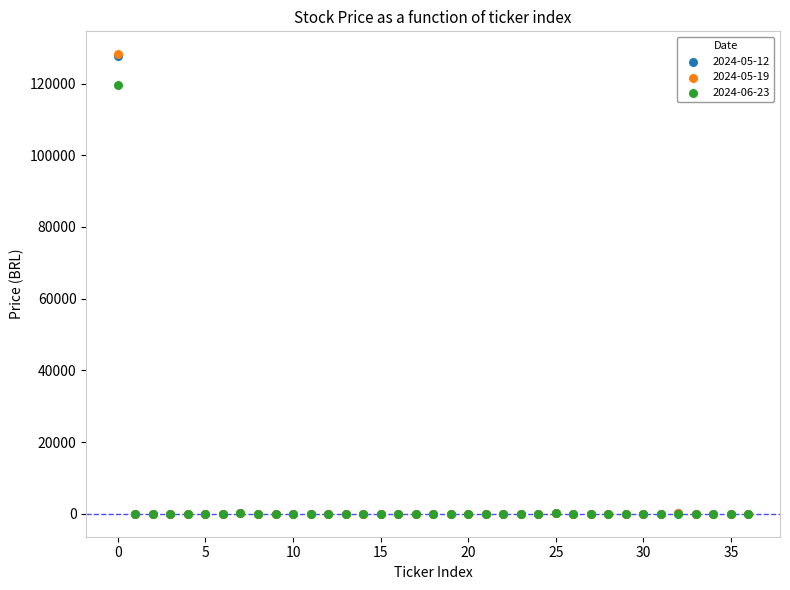

Which series has the widest spread of Y values?

2024-05-19